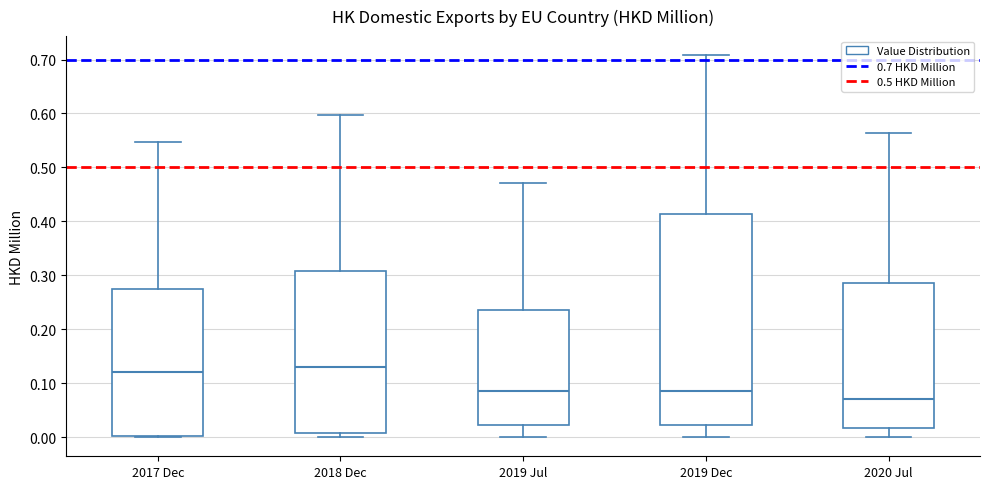

Which box is the tallest, from its lower edge to its upper edge?

2019 Dec